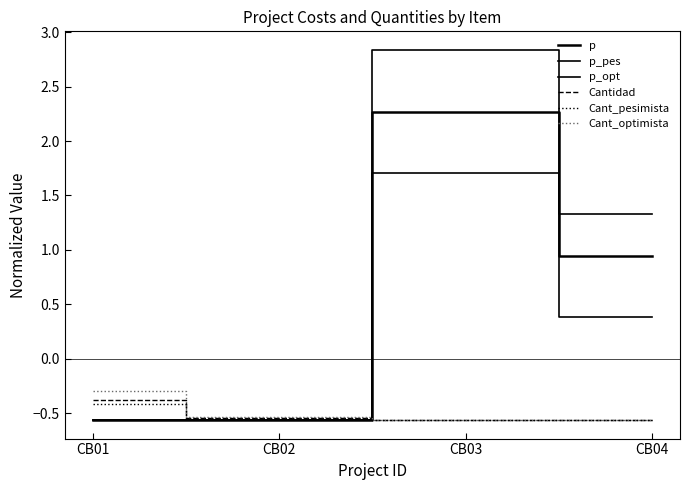

How many lines are shown in the chart?

6